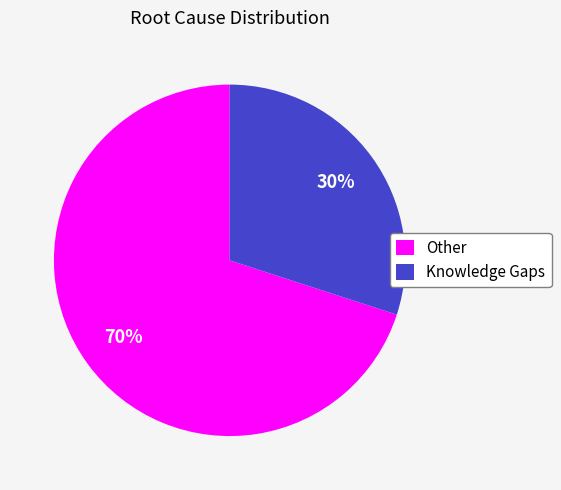

Approximately how many times larger is the value at Other compared to Knowledge Gaps?

2.3